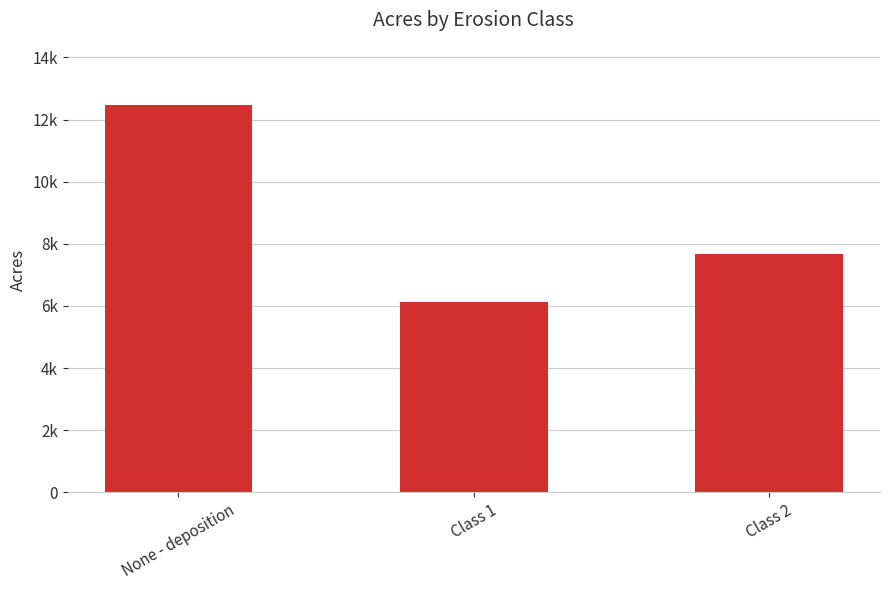

At which label does the data first exceed 7663?

None - deposition